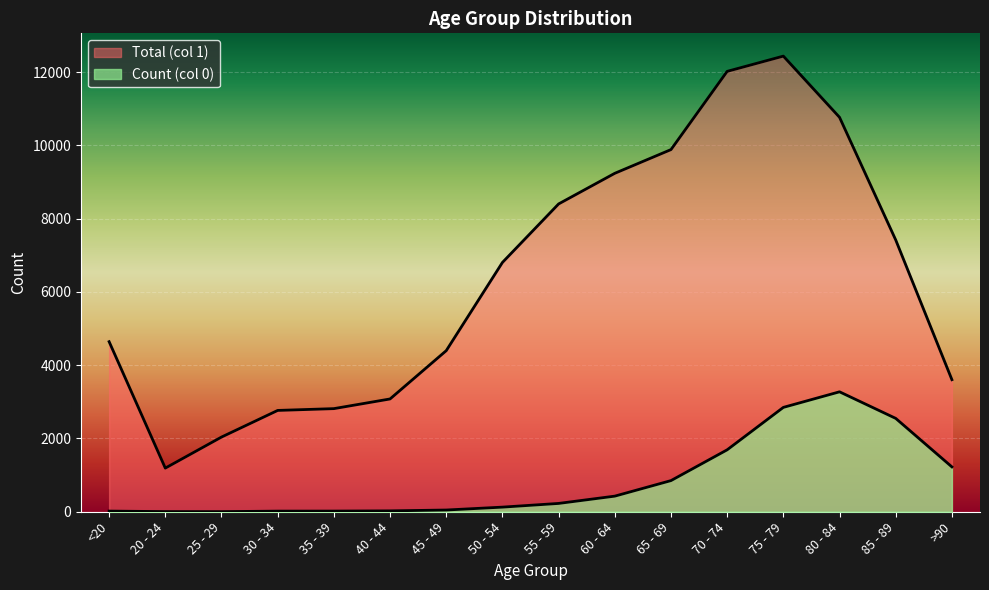

How many lines are shown in the chart?

2